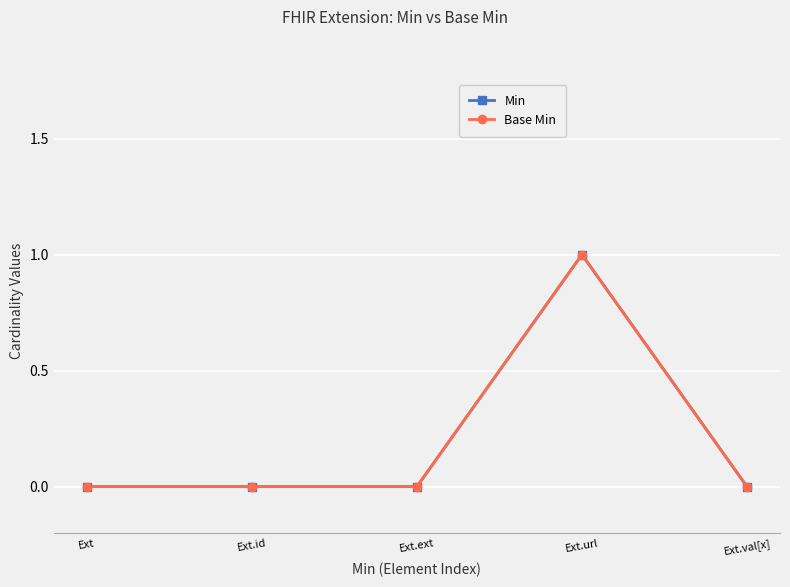

True or false: Min and Base Min intersect in this chart.

False